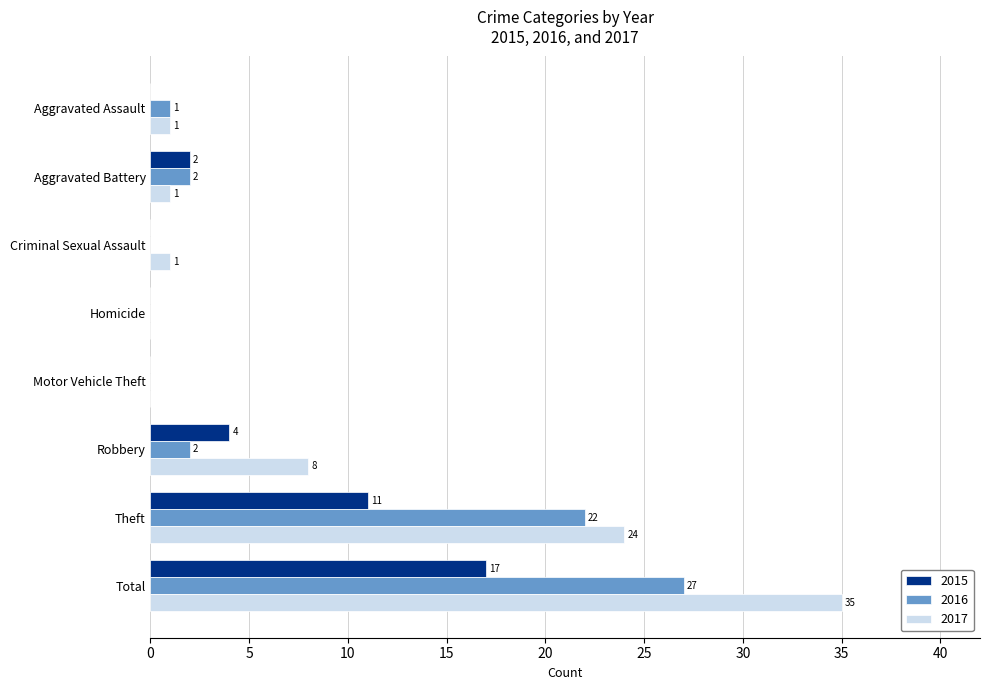

What are all the series names shown in the legend?

2015, 2016, 2017